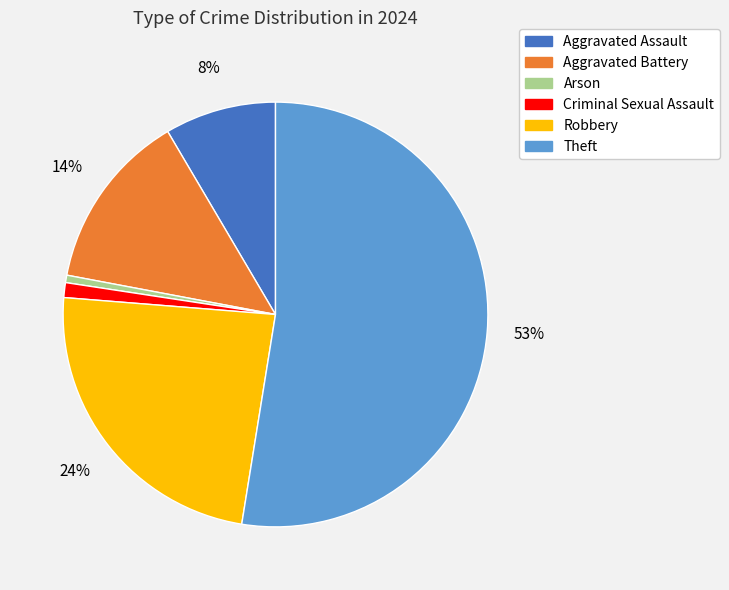

To the nearest percent, what percentage of the pie is Criminal Sexual Assault?

1%